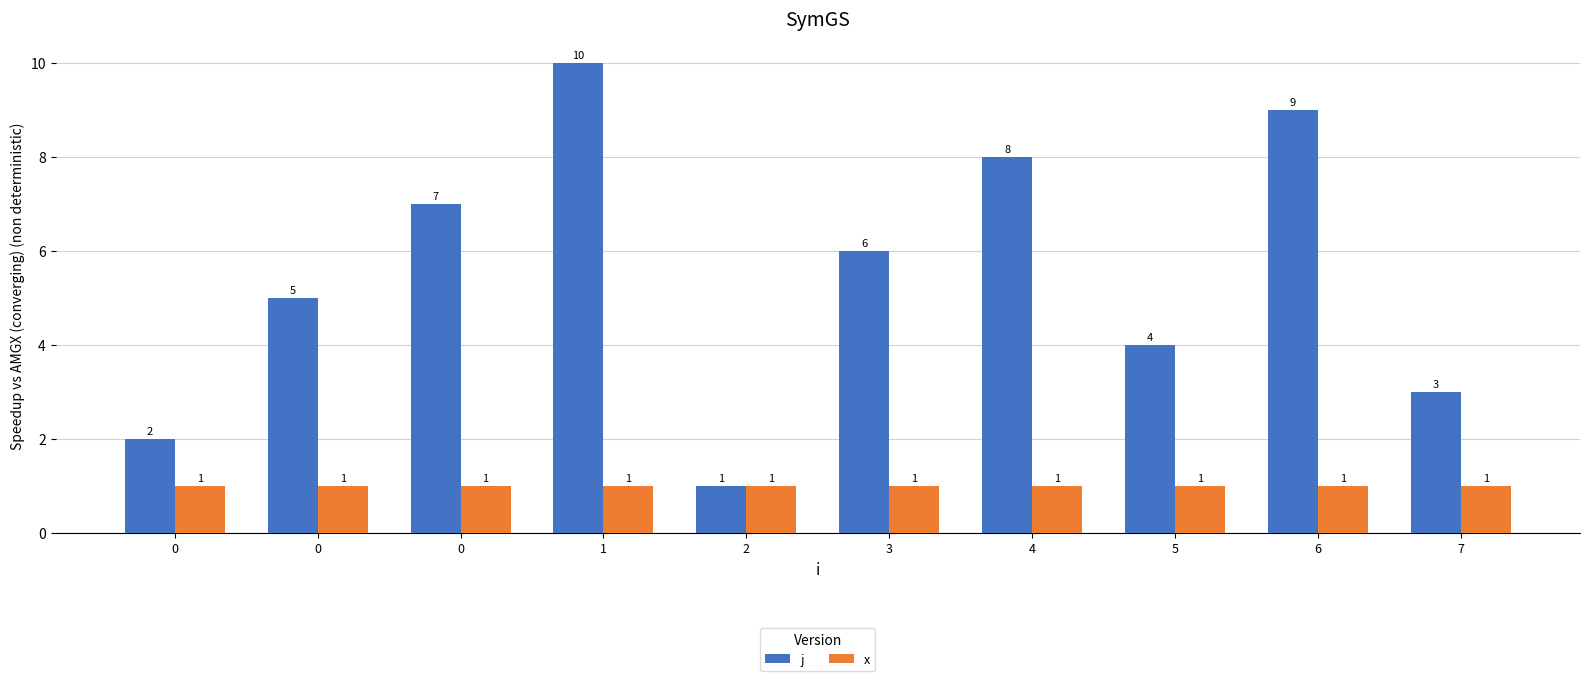

Does the chart contain stacked bars?

No